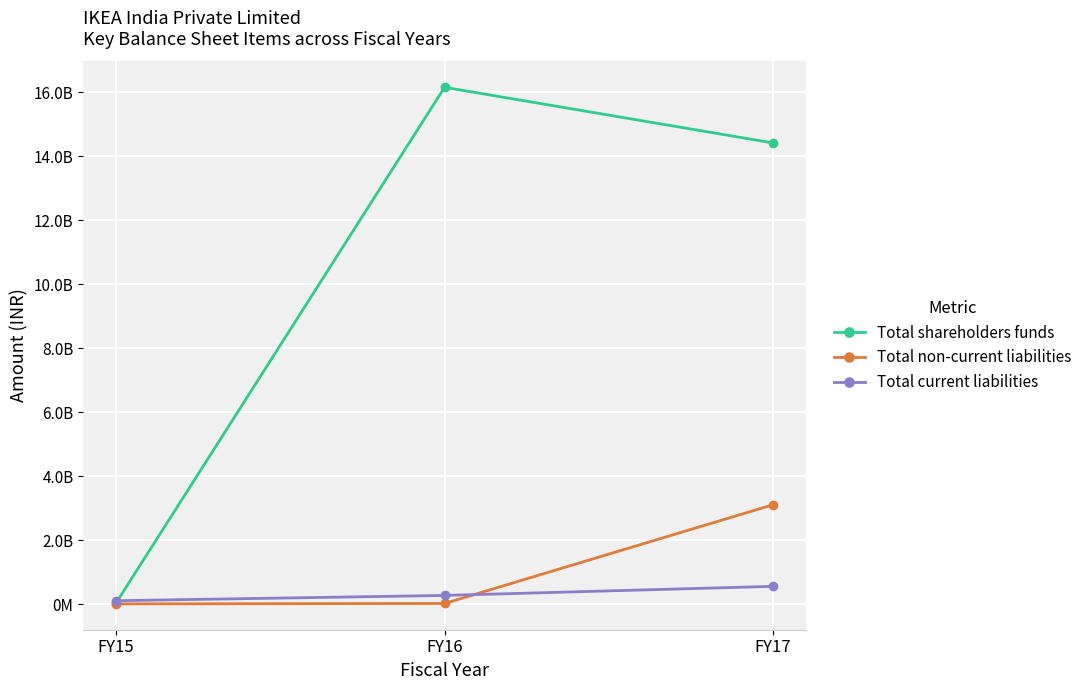

At which label does Total non-current liabilities first exceed 22197165?

FY17